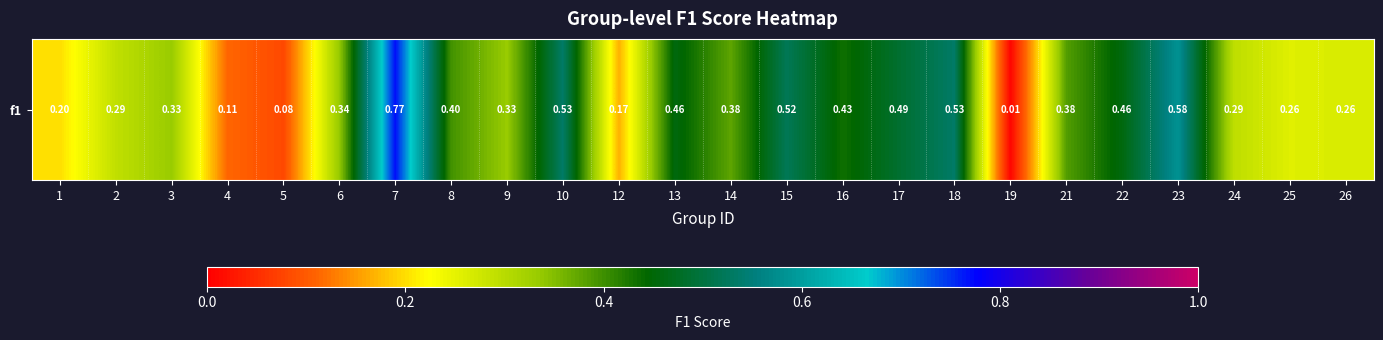

What is the sum of the values at 25 and 18?

0.8